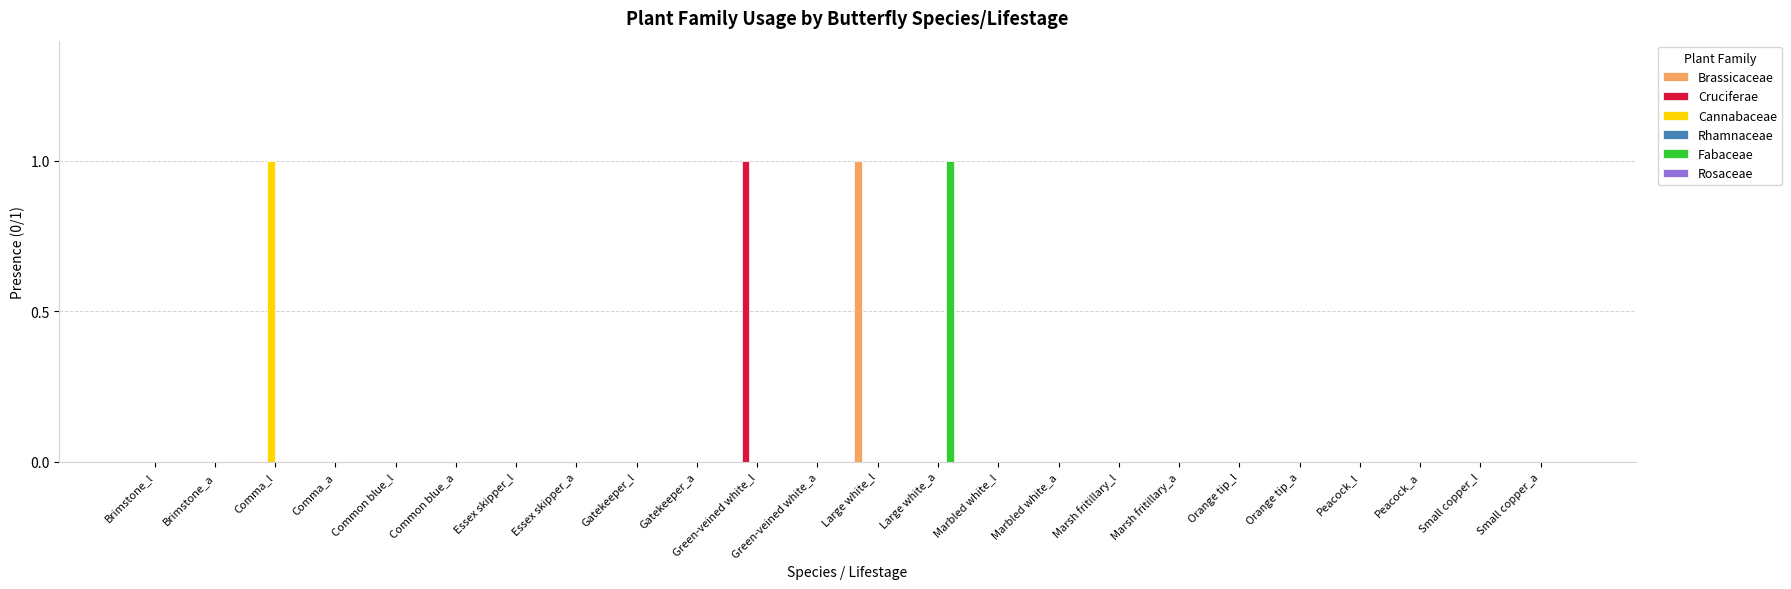

At which label does Cannabaceae reach its peak?

Comma_l